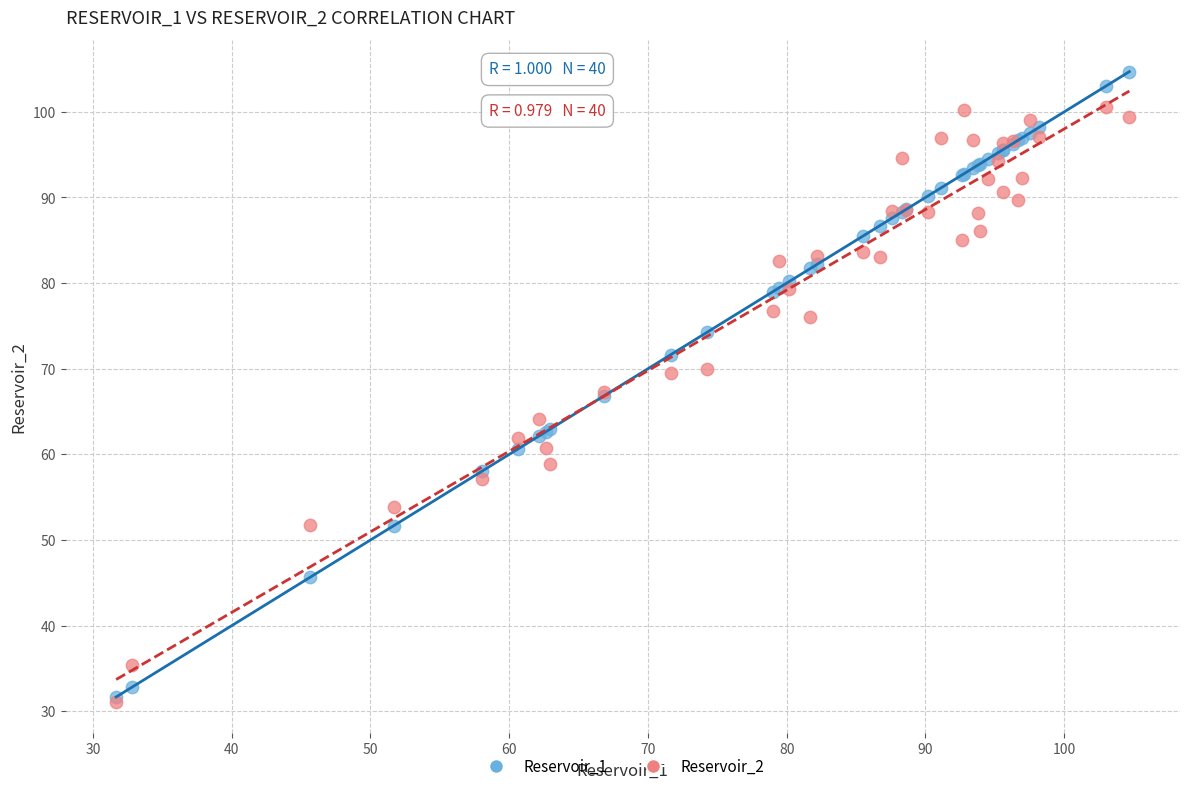

Which series has the widest spread of Y values?

Reservoir_1